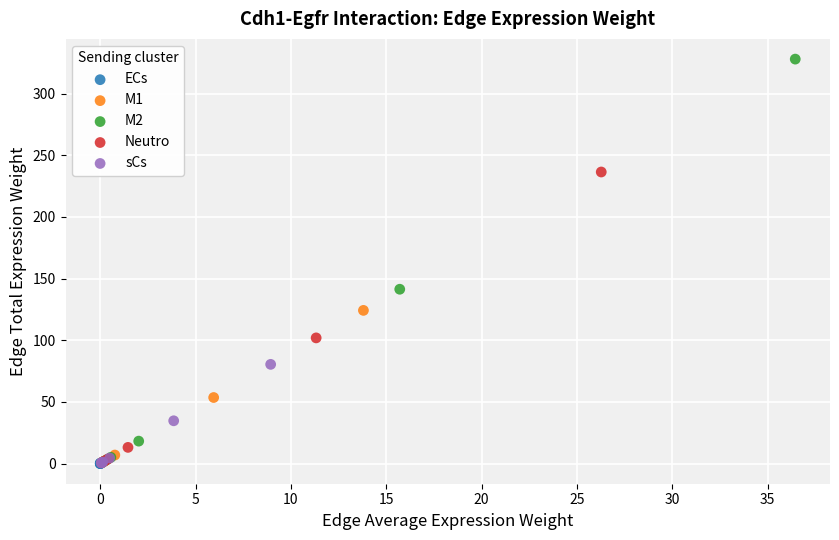

Which series contains the highest Y value?

M2